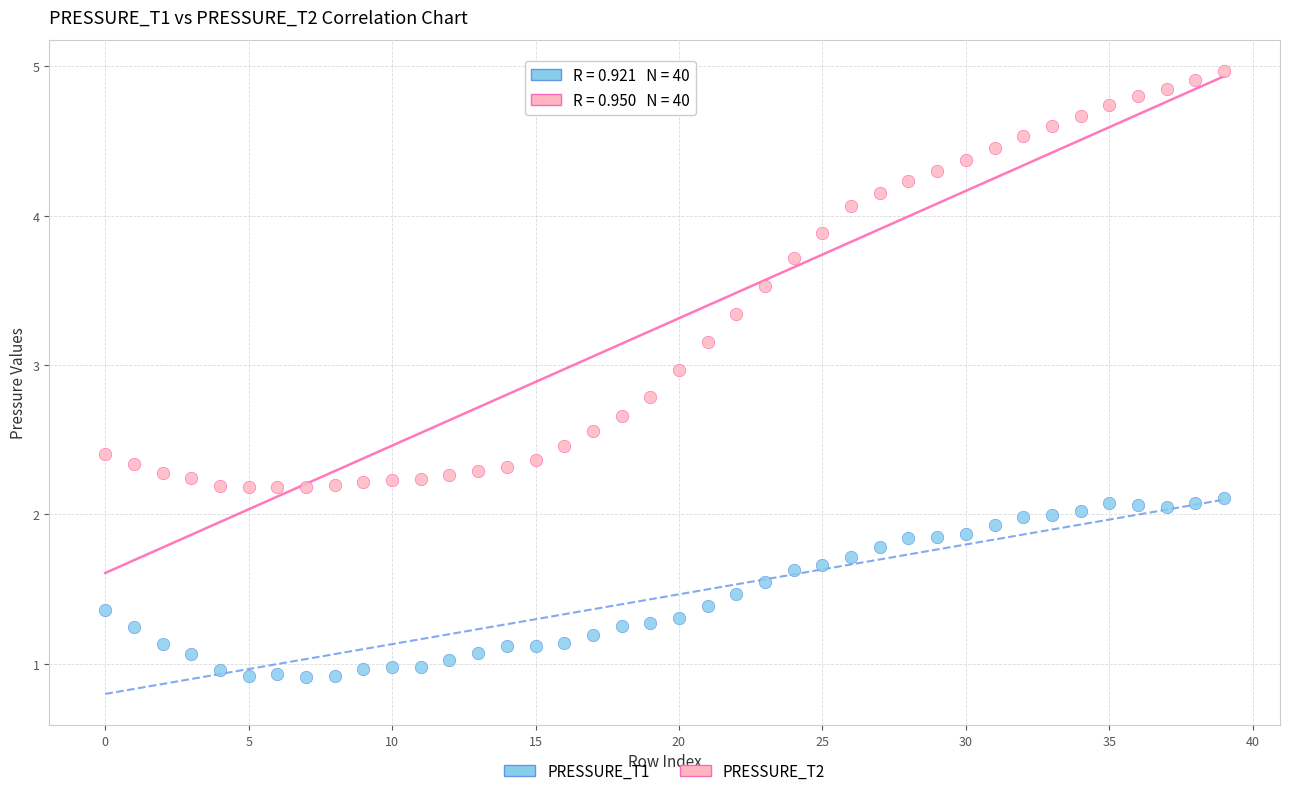

Which series contains the lowest Y value?

PRESSURE_T1